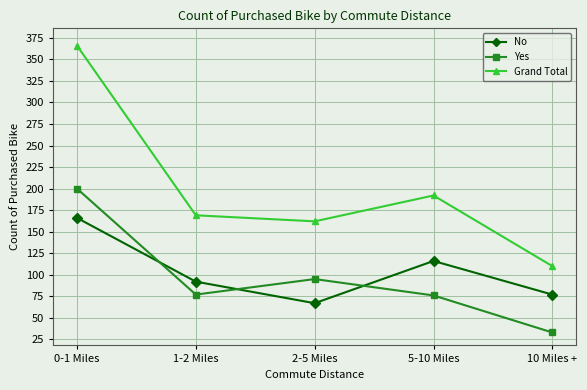

How many data points does each series have?

5